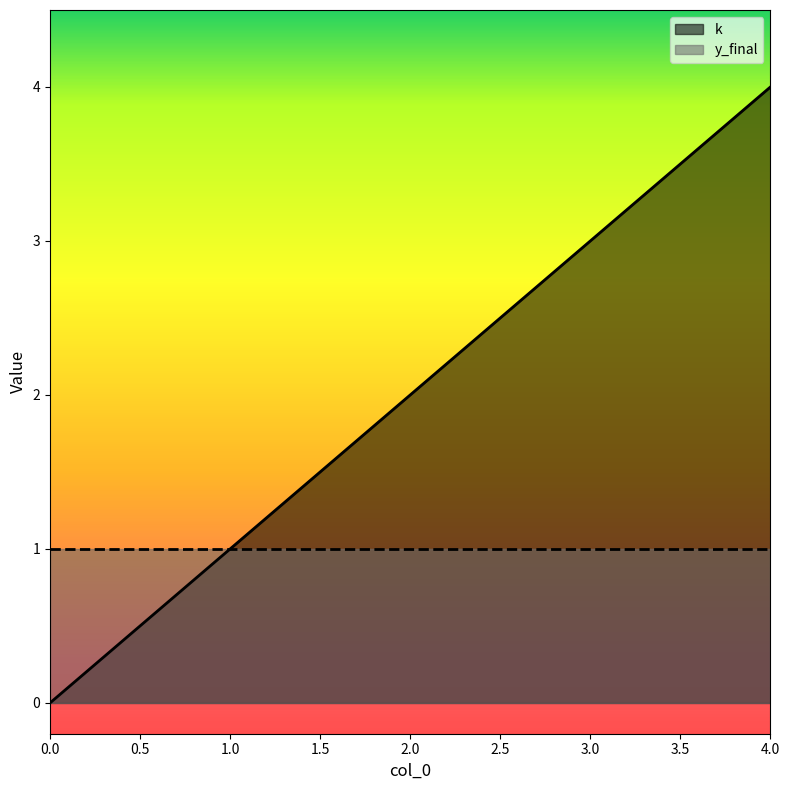

Rank the categories by value from highest to lowest.

4, 3, 2, 1, 0